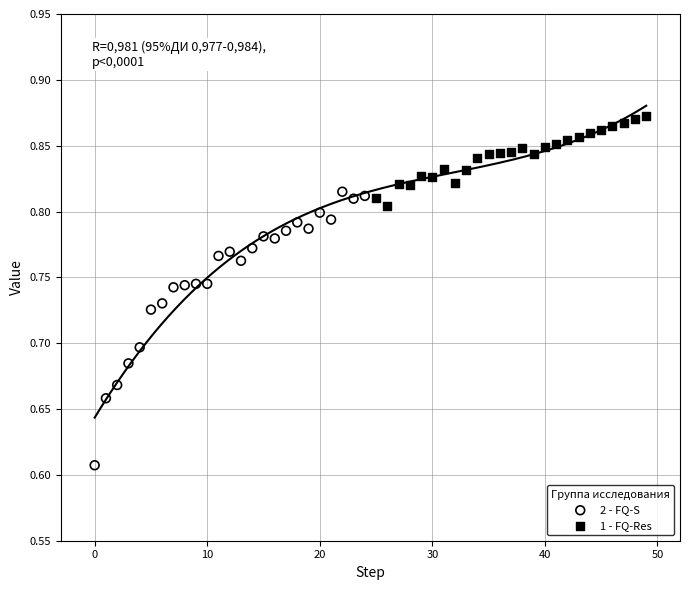

What are all the series names shown in the legend?

2 - FQ-S, 1 - FQ-Res